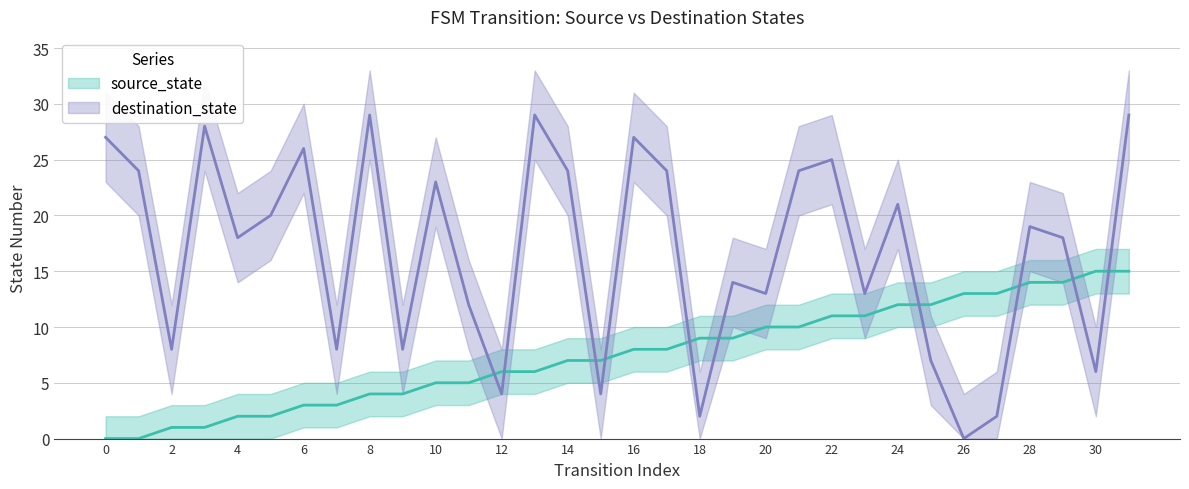

Count the number of data series in this chart.

2